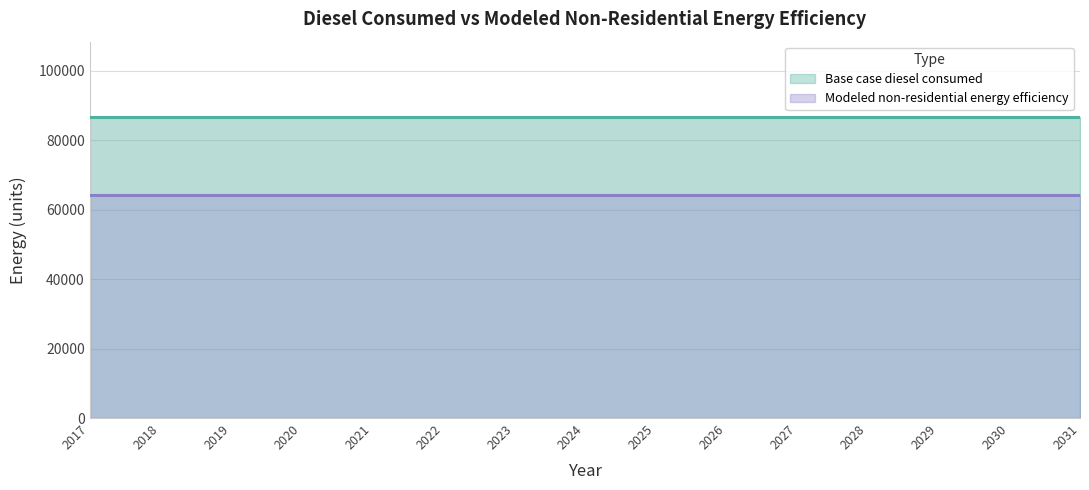

At which label is Modeled non-residential energy efficiency closest to 64138?

2017